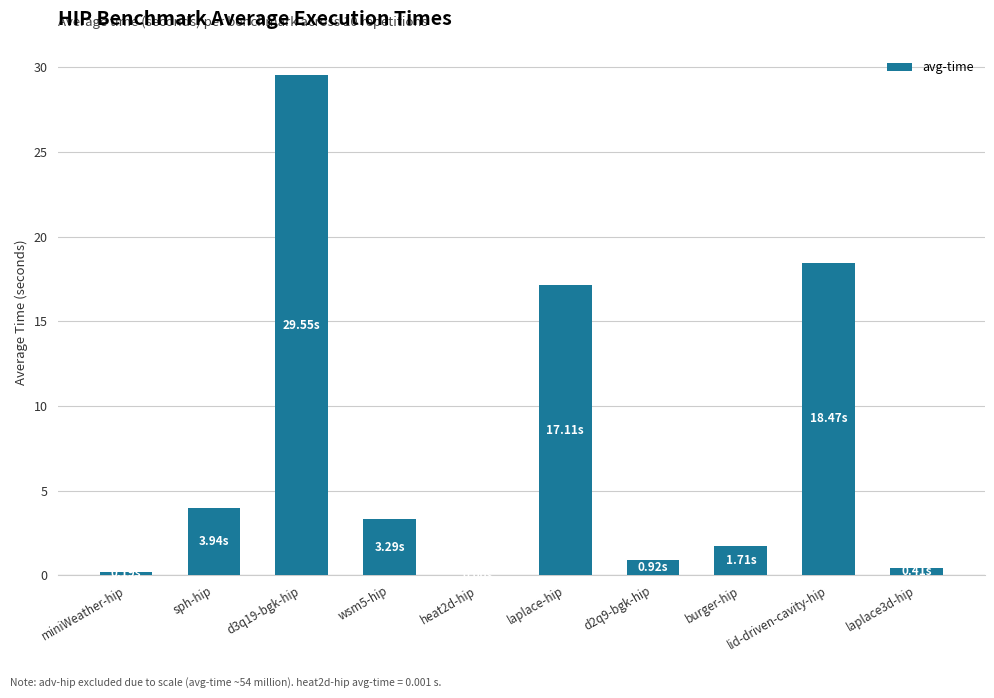

Count the number of values greater than 3.

5